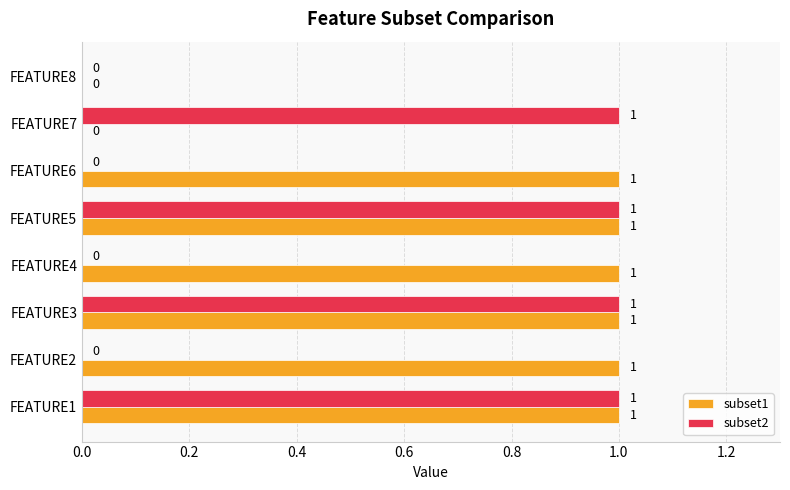

Which series has the largest total across all categories?

subset1